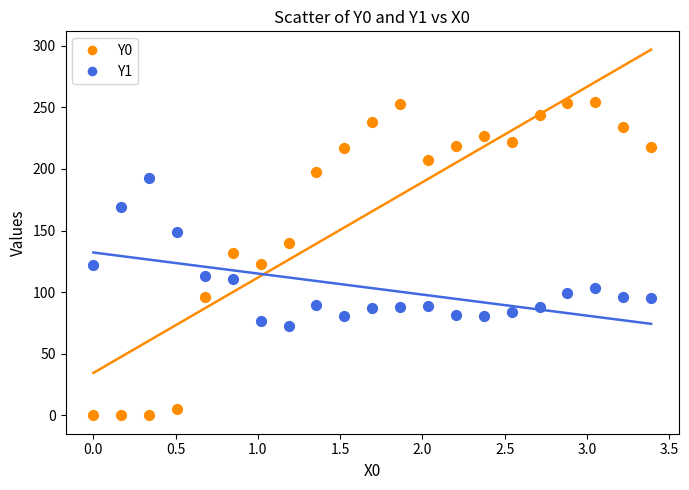

Which series reaches the maximum Y coordinate?

Y0